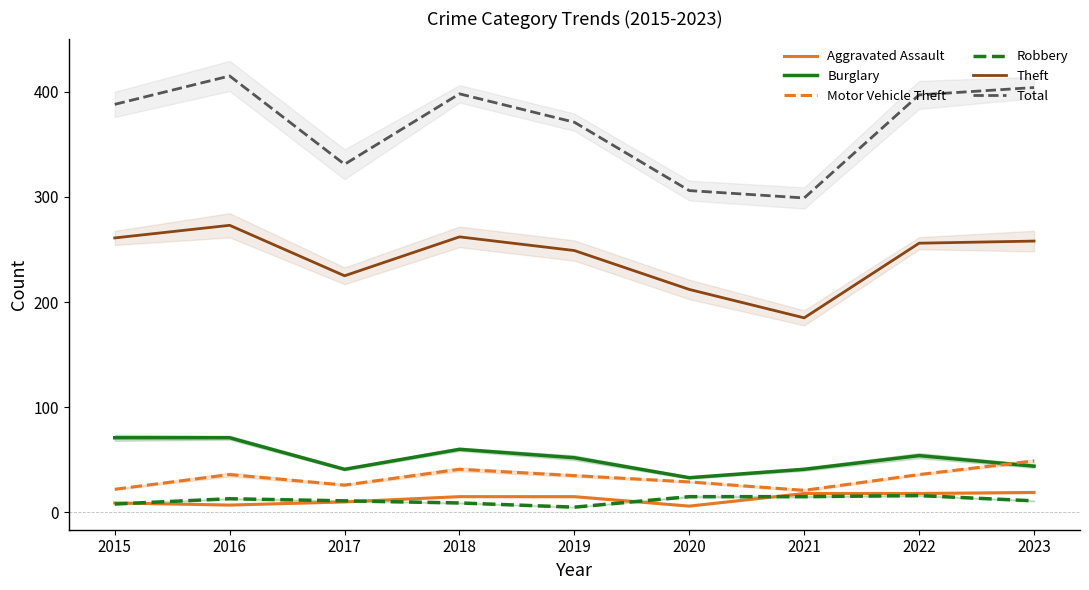

Which series has the largest total across all categories?

Total